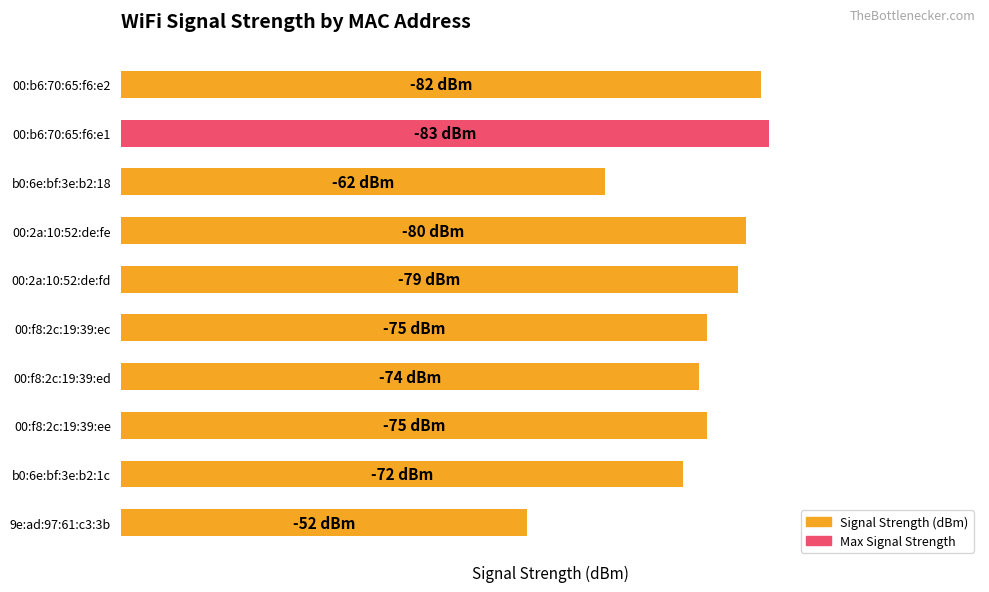

Which label corresponds to the smallest value in the chart?

9e:ad:97:61:c3:3b